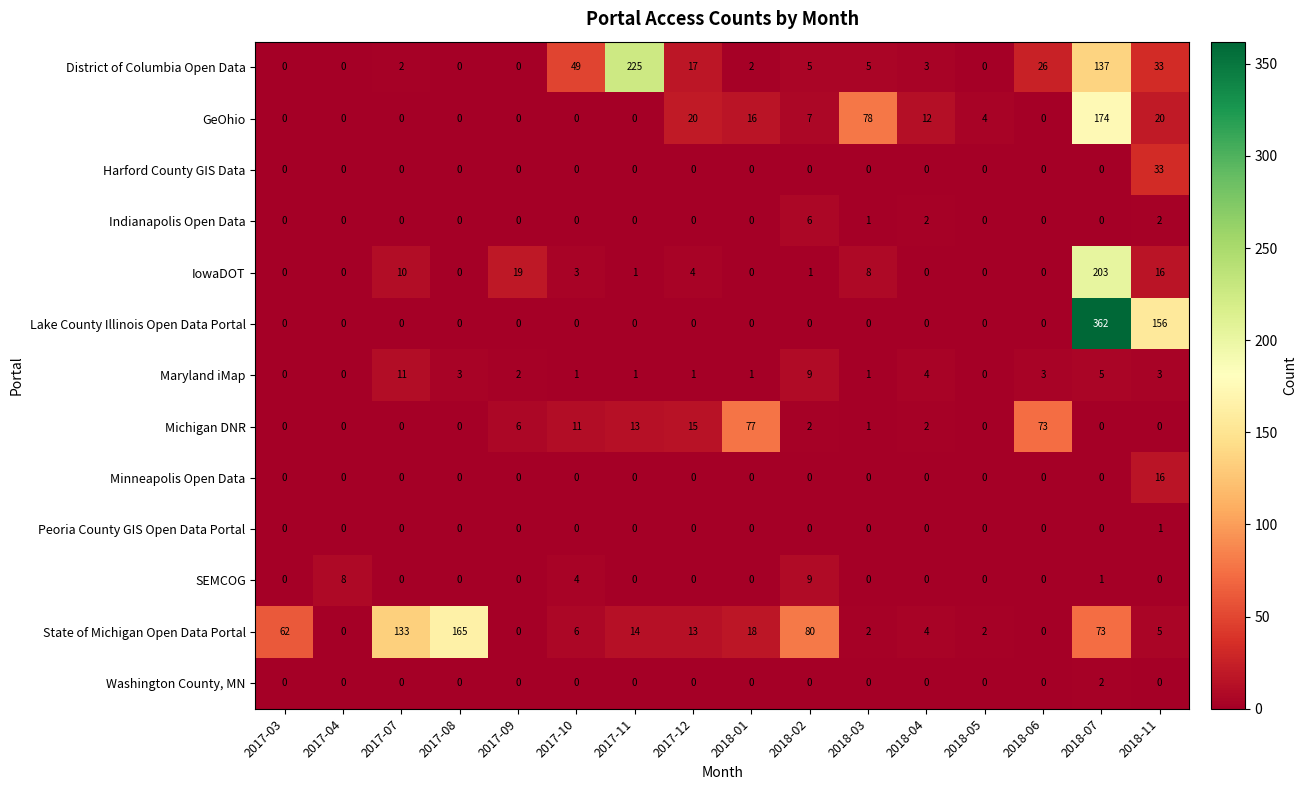

List the series in order of their peak value, lowest first.

Peoria County GIS Open Data Portal, Washington County, MN, Indianapolis Open Data, SEMCOG, Maryland iMap, Minneapolis Open Data, Harford County GIS Data, Michigan DNR, State of Michigan Open Data Portal, GeOhio, IowaDOT, District of Columbia Open Data, Lake County Illinois Open Data Portal